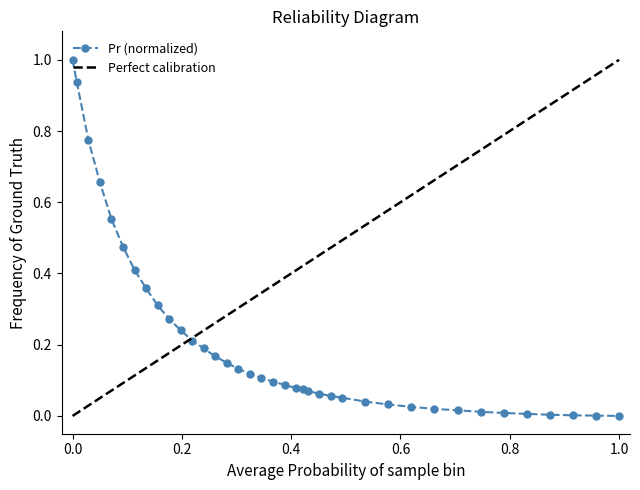

The value at 35 is 0.0. True or false?

False